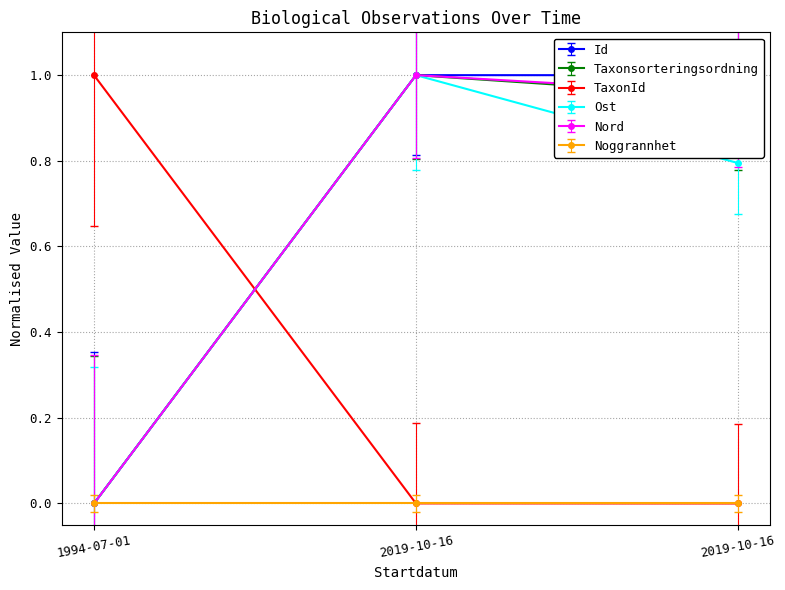

Rank the categories by Id value from lowest to highest.

1994-07-01, 2019-10-16, 2019-10-16